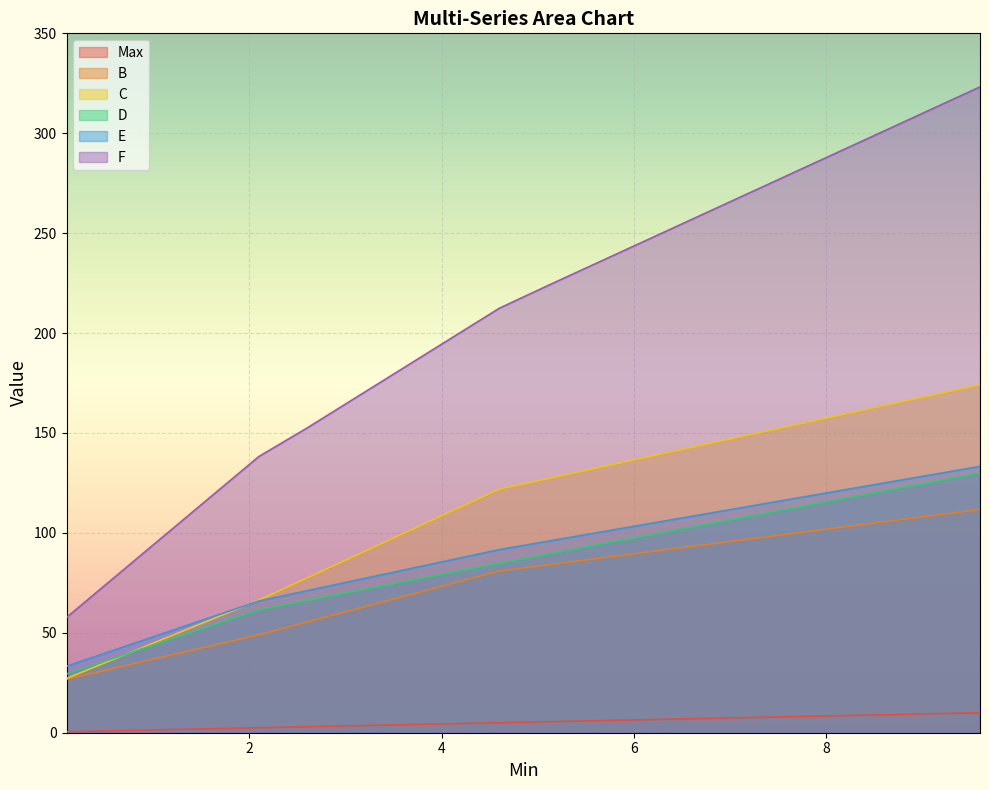

Which series has the widest spread of values?

F